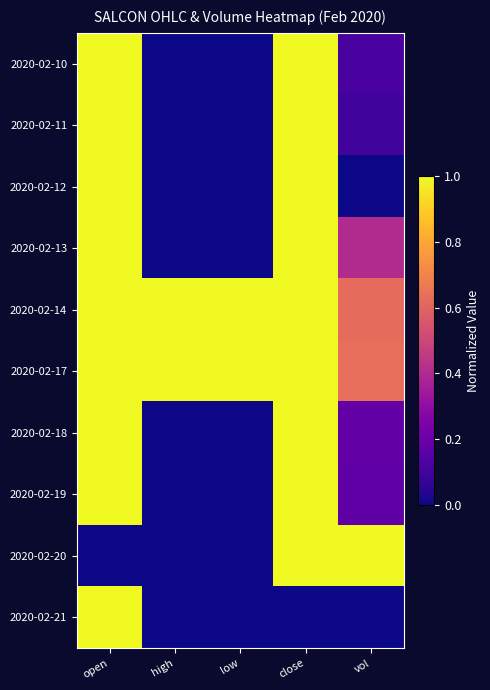

At how many categories does at least one series exceed 0?

5